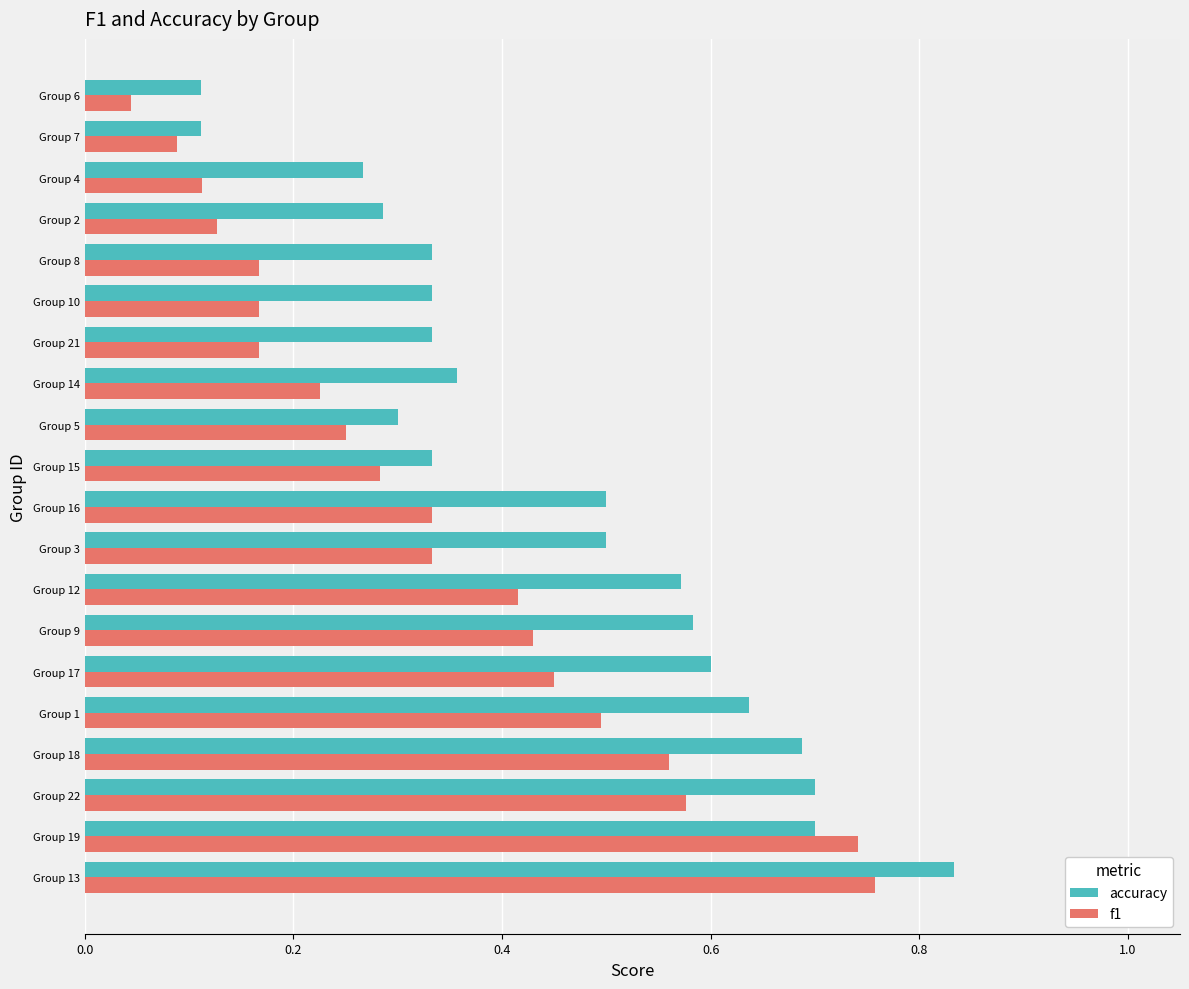

Which series has the largest range (max minus min)?

accuracy